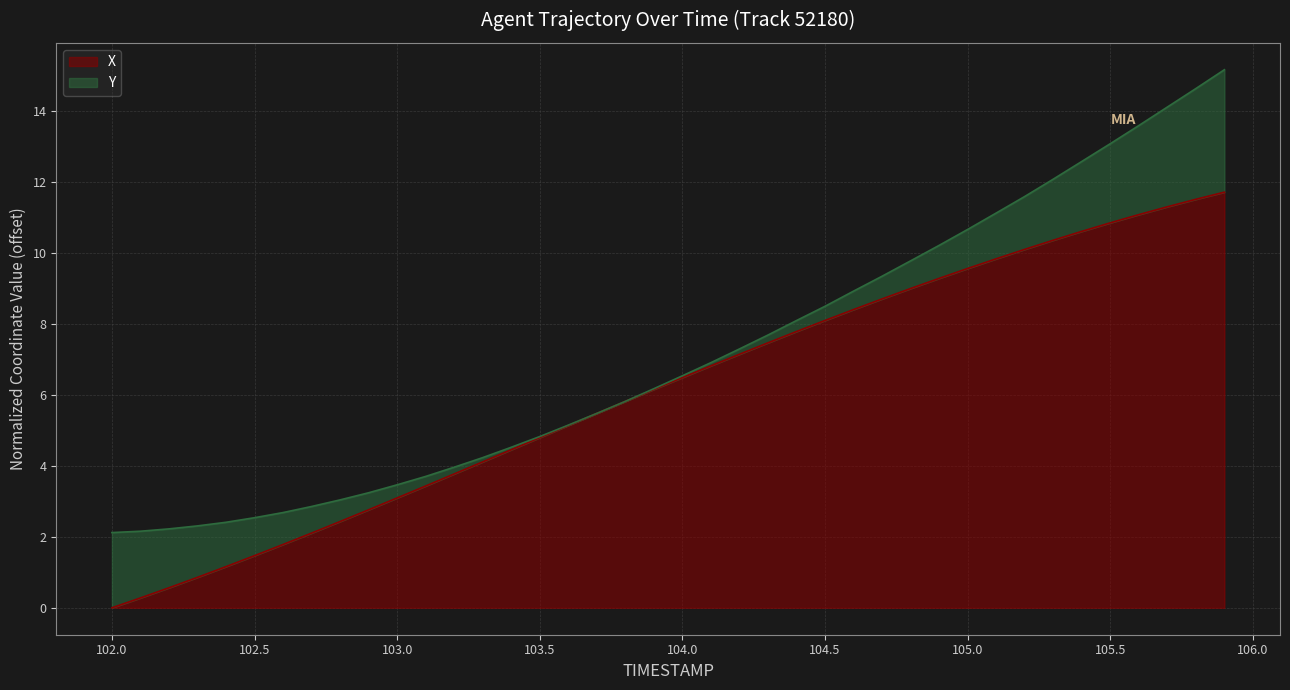

The value at 105.3 is 10.4. True or false?

True